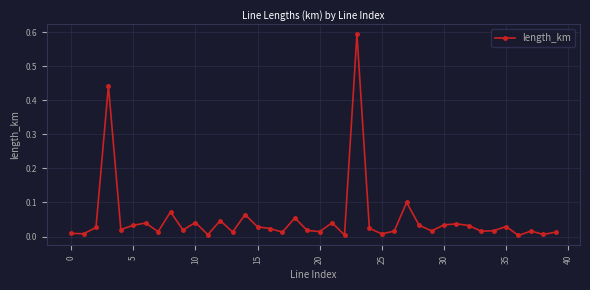

Does the chart display data point markers on the line(s)?

Yes